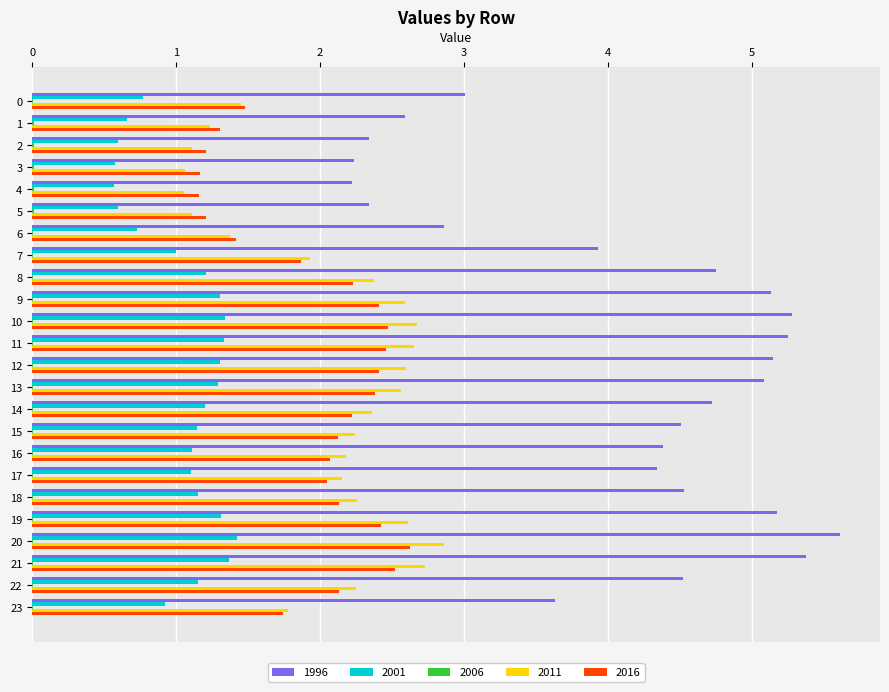

Which category has the highest value in the 2011 series?

20